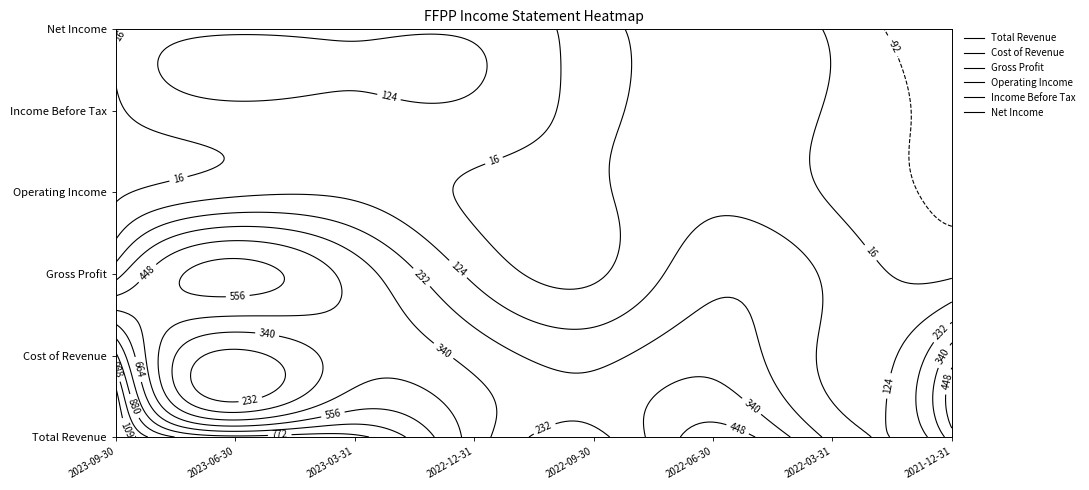

What is the difference between the Gross Profit values at 2022-12-31 and 2023-06-30?

500